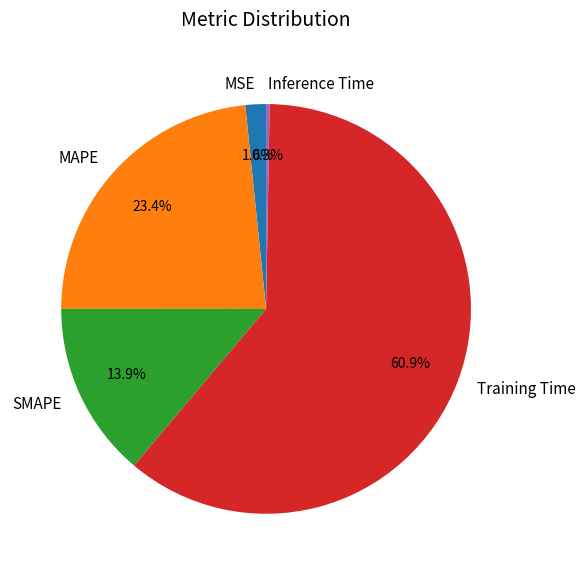

To the nearest percent, what is the average slice percentage?

20%